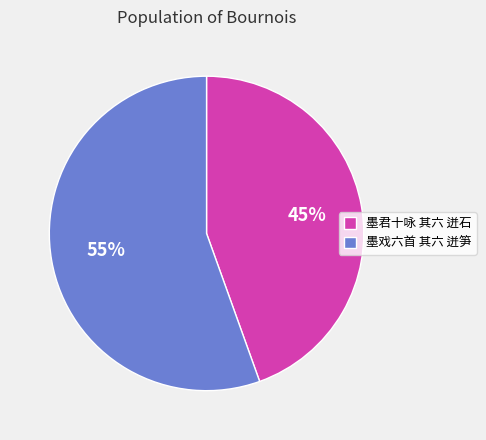

The 墨戏六首 其六 迸笋 slice represents 55% of the pie. True or false?

True